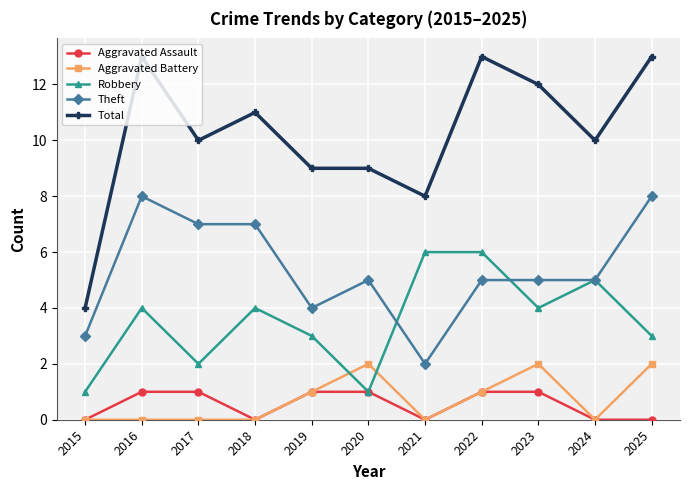

True or false: Total has more than 2 points higher than both neighbors.

True